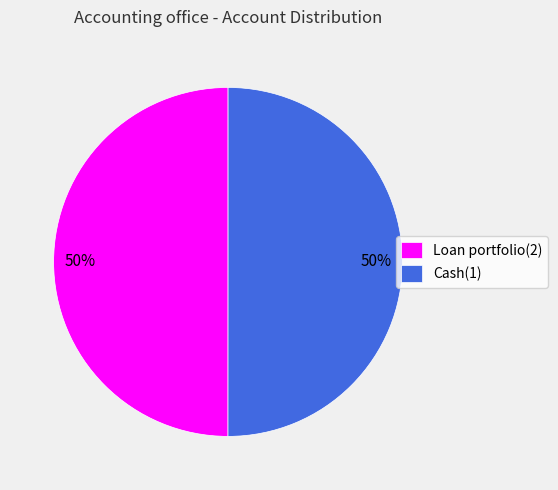

True or false: Loan portfolio(2) accounts for 62% of the total.

False